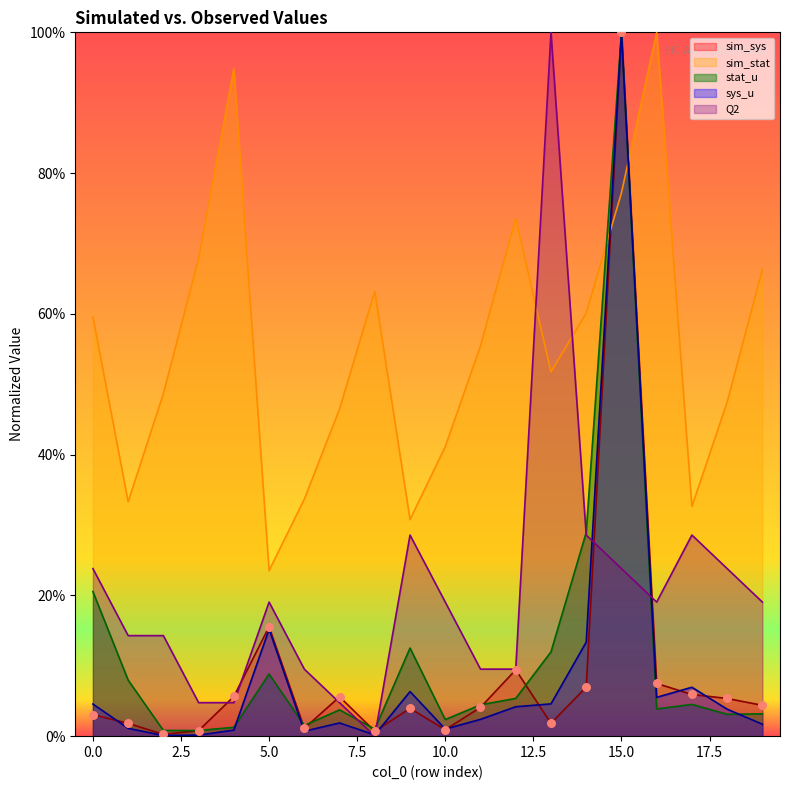

Which series reaches the maximum Y coordinate?

stat_u